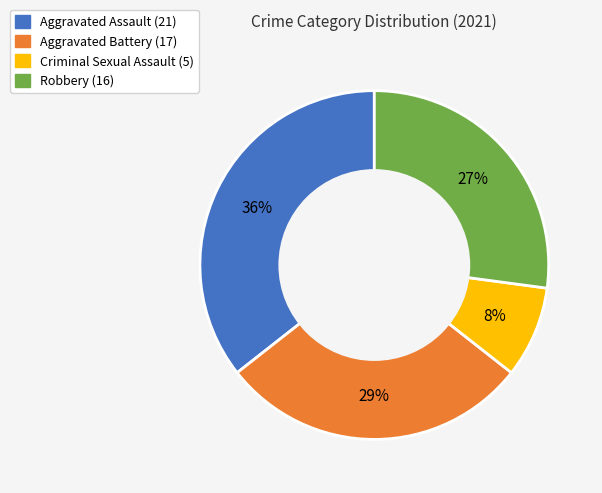

Is it true that Aggravated Battery is 29% of the pie?

True